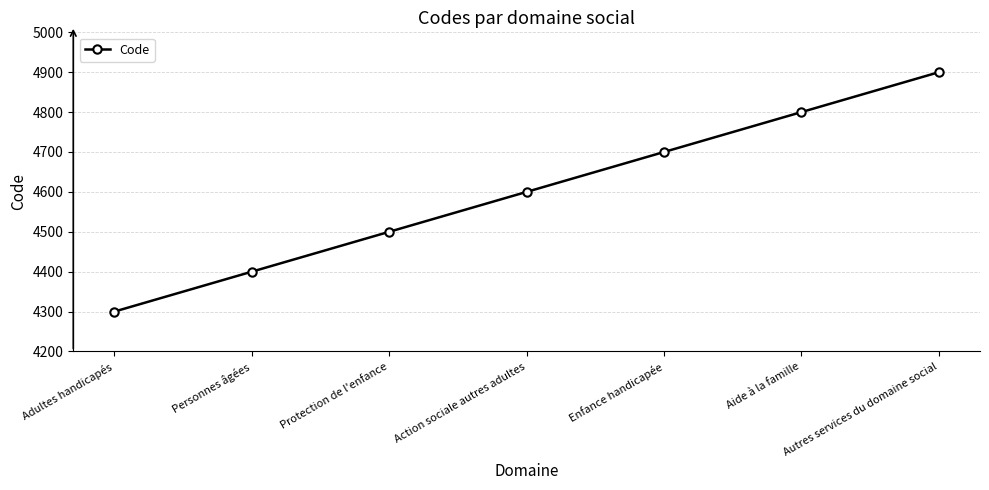

What is the difference between the maximum and minimum values?

600